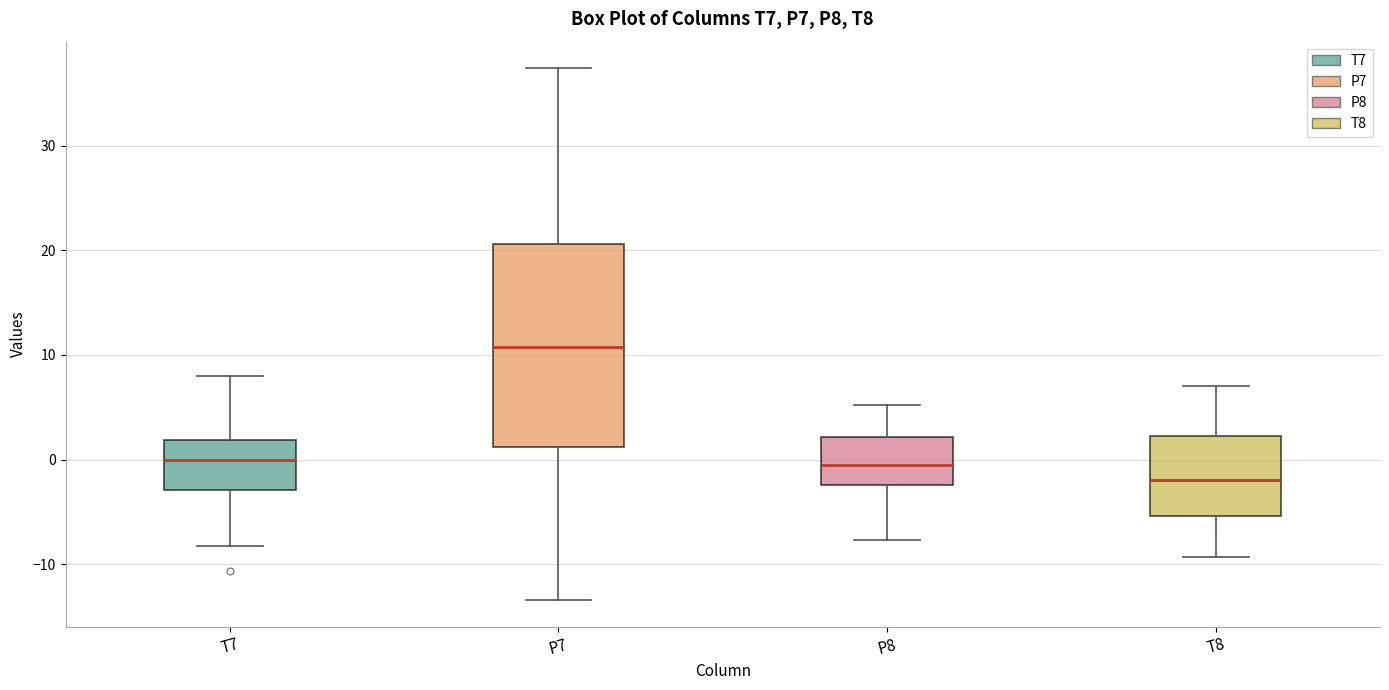

Which box is the tallest, from its lower edge to its upper edge?

P7